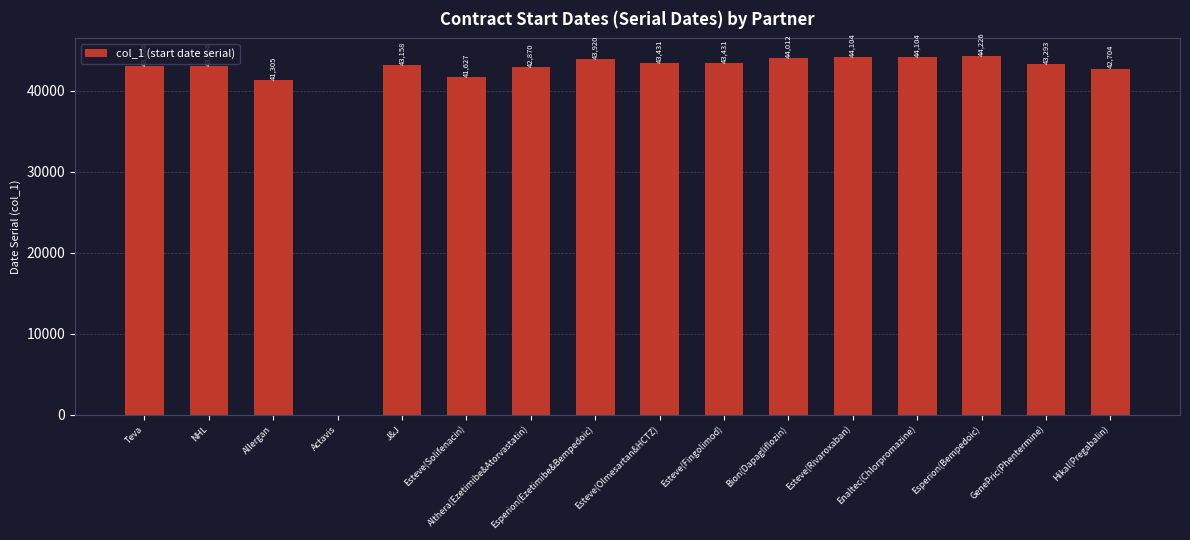

The chart shows a value of 44104 at Esteve(Rivaroxaban). True or false?

True